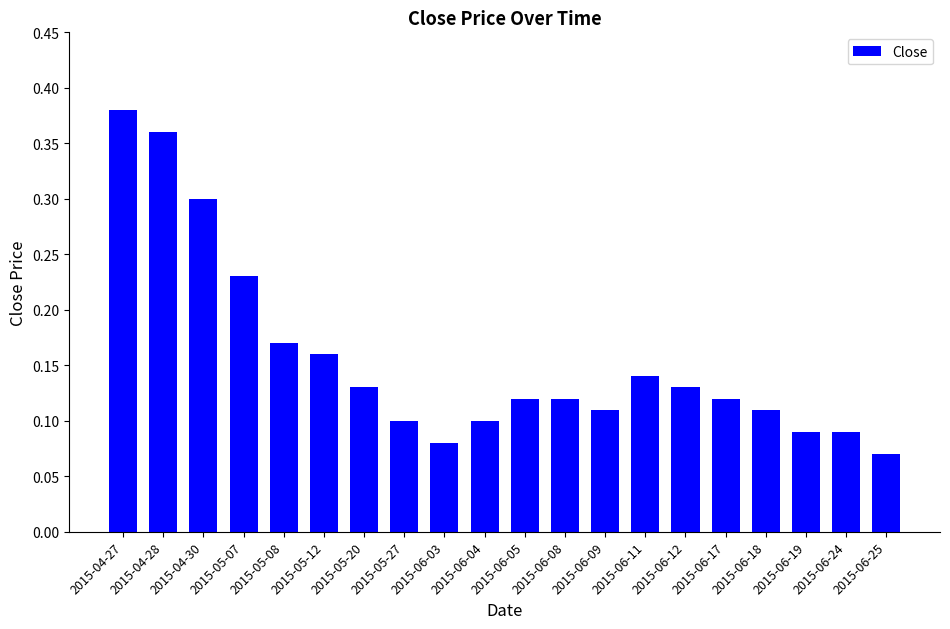

What is the sum of all values?

3.1